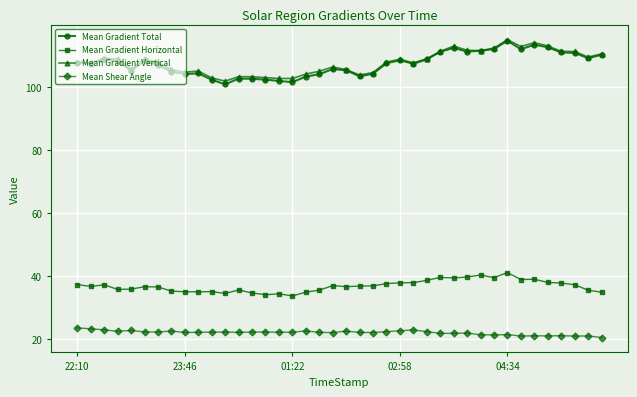

Which series has the largest range (max minus min)?

Mean Gradient Total